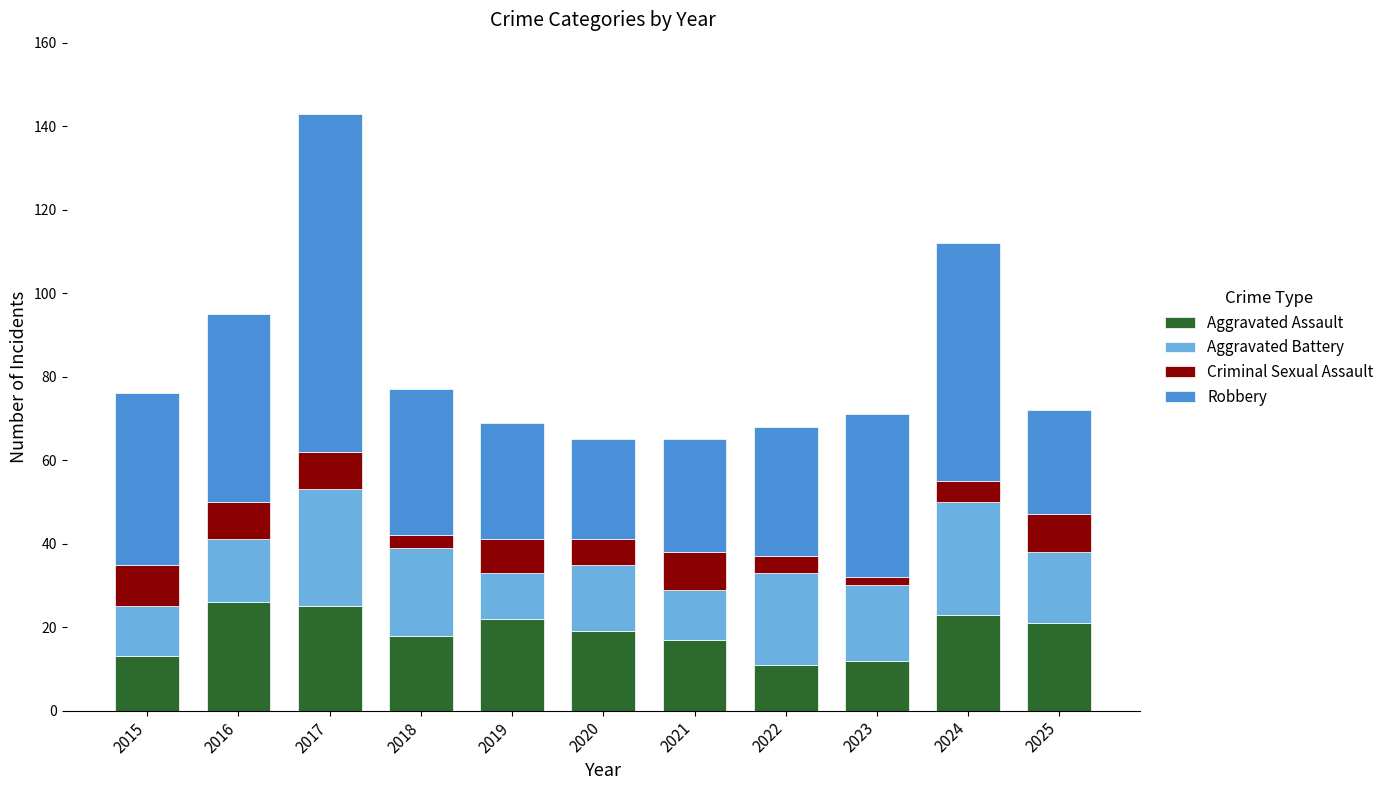

How many data points does each series have?

11